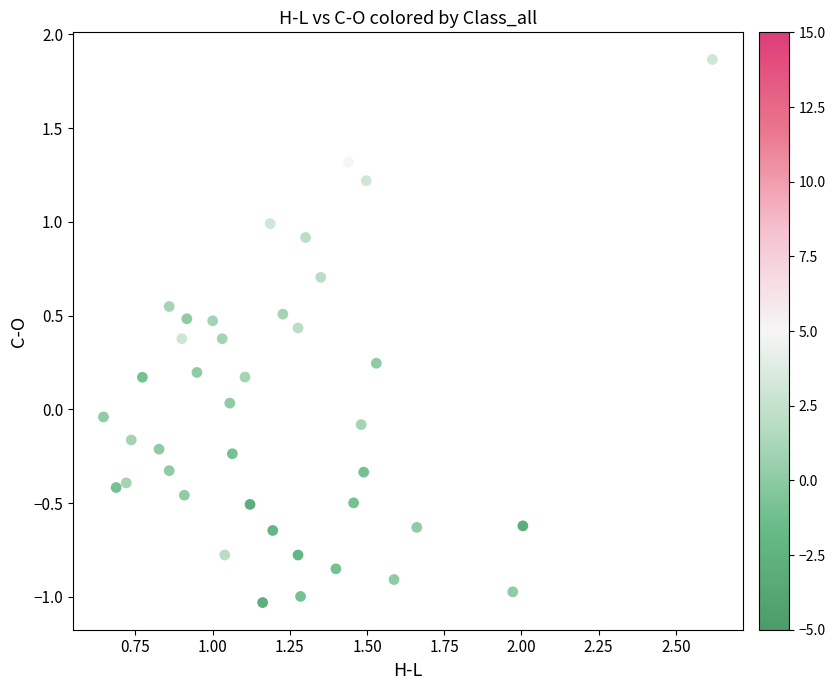

What is the range of X values (max minus min)?

2.0